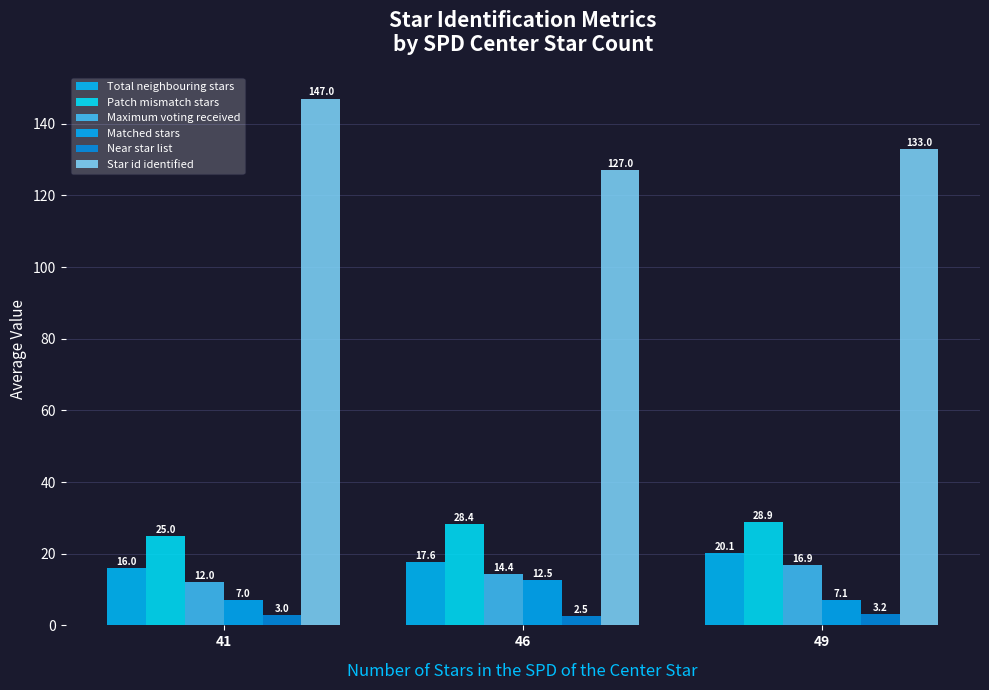

At how many categories does at least one series exceed 96?

3